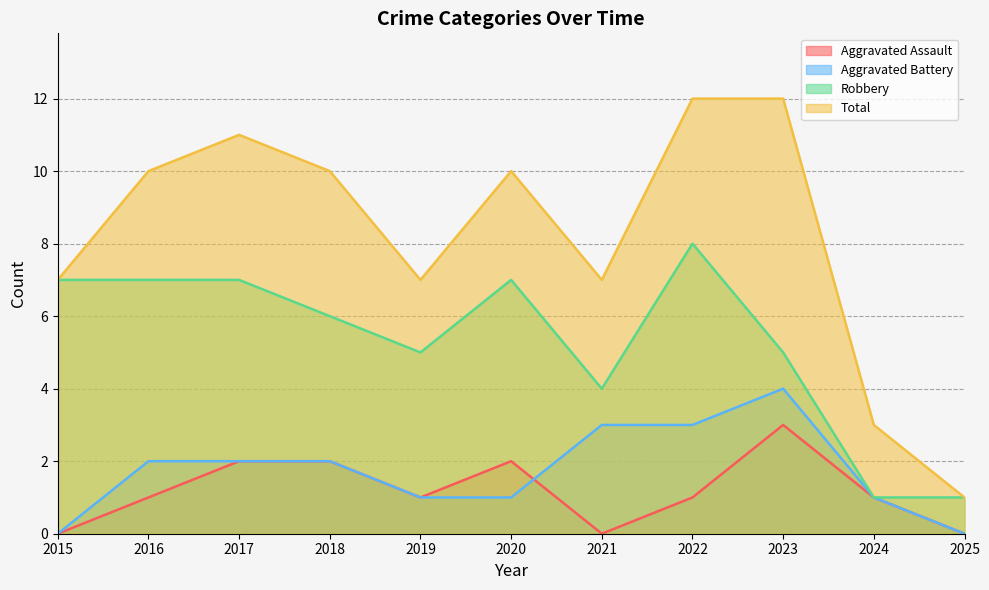

Does the chart display data point markers on the line(s)?

No